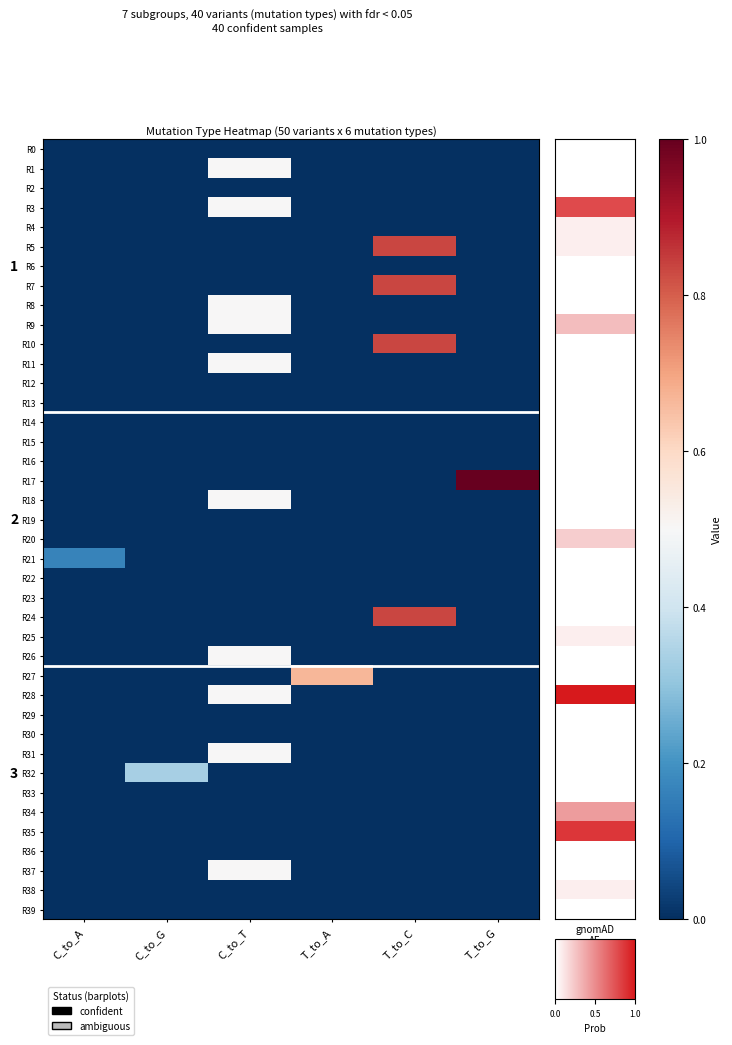

What is the total value across all series at C_to_T?

5.0